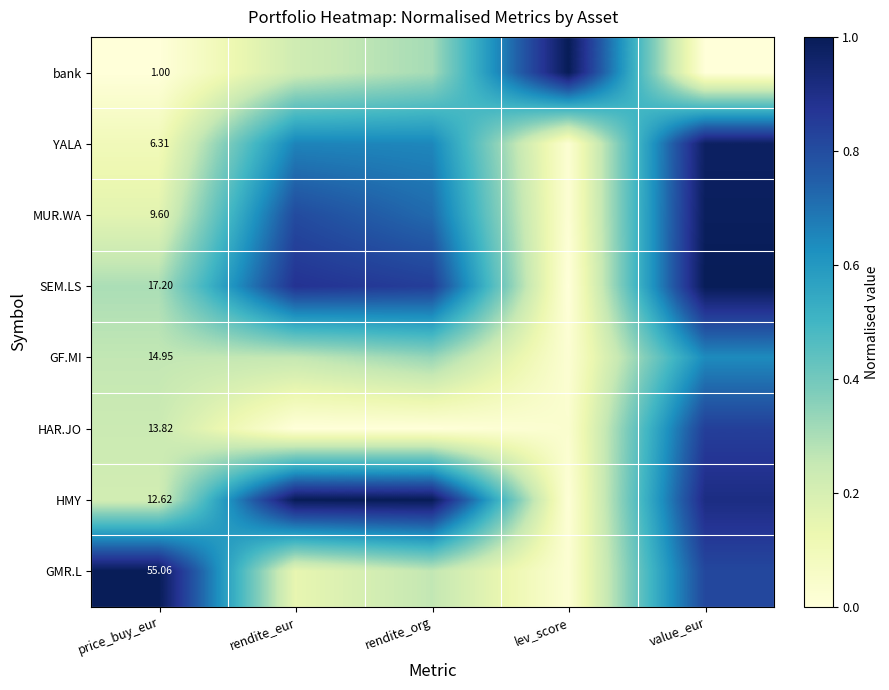

What is the maximum value for MUR.WA?

1.0